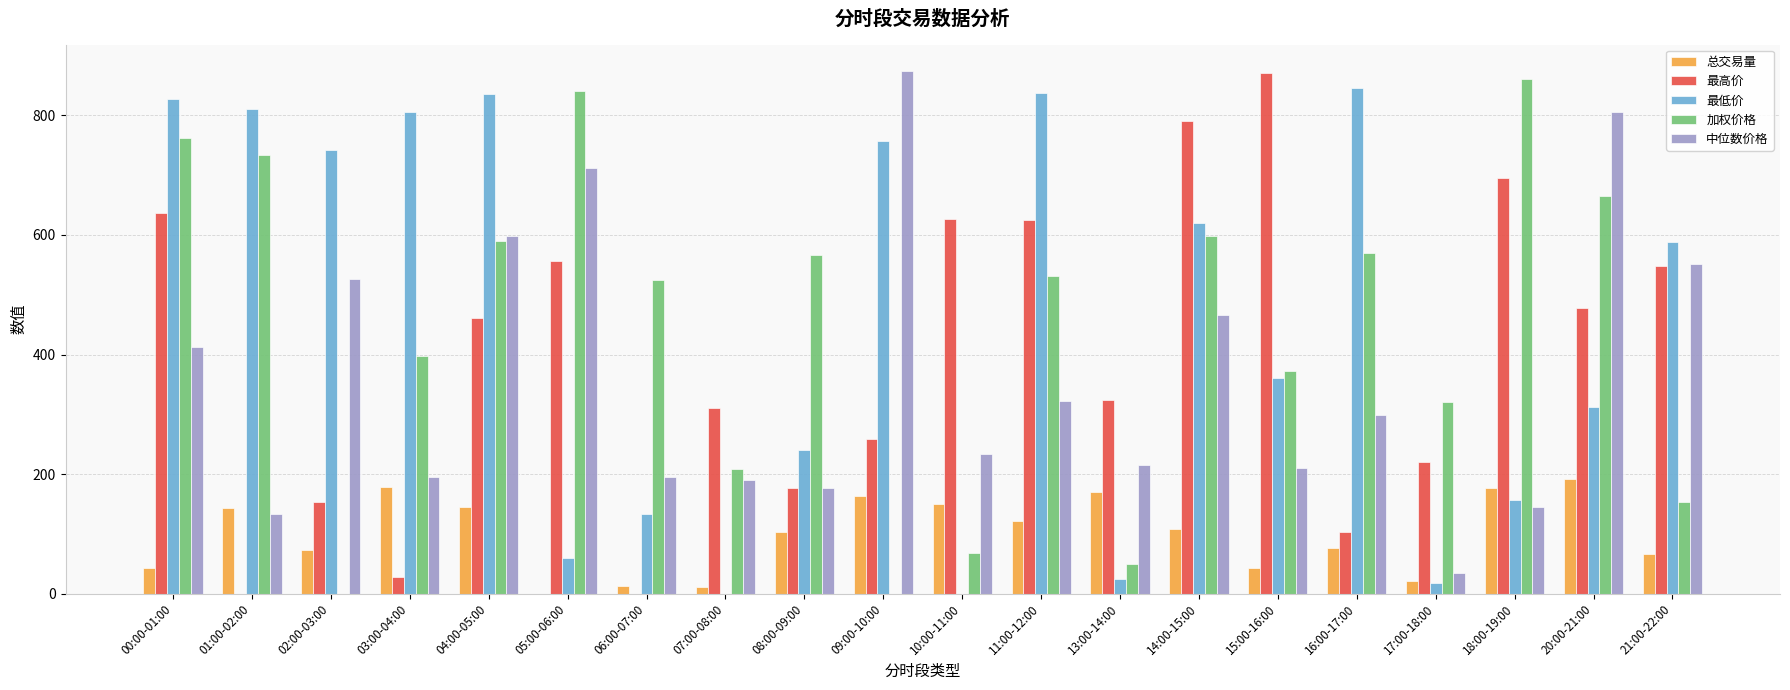

What is the sum of the 最高价 values at 03:00-04:00 and 06:00-07:00?

27.6